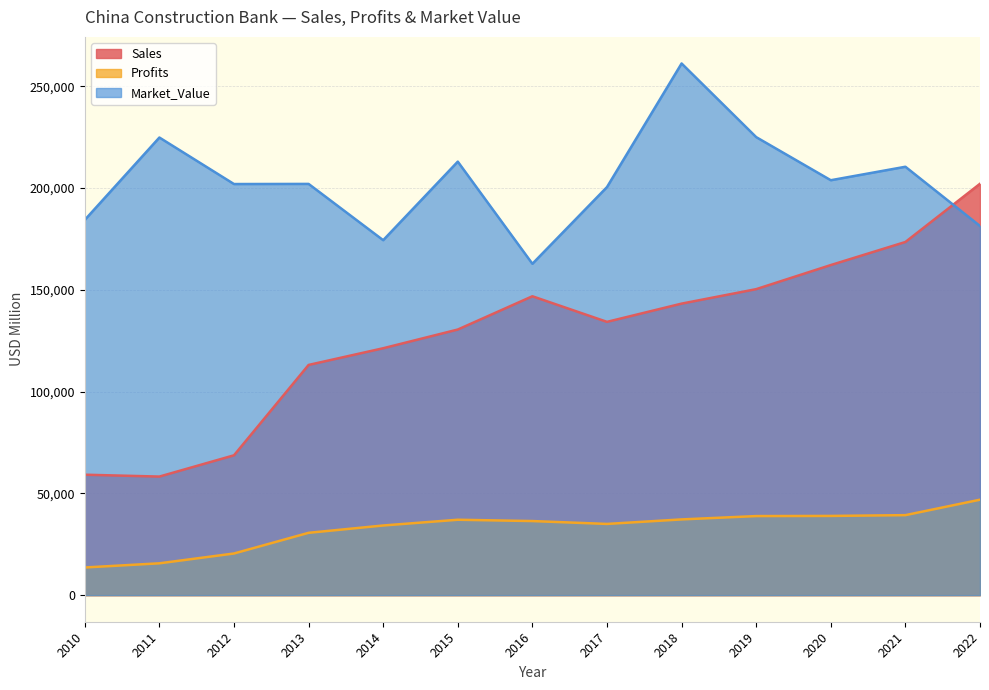

What is the sum of all Market_Value values?

2645333.0